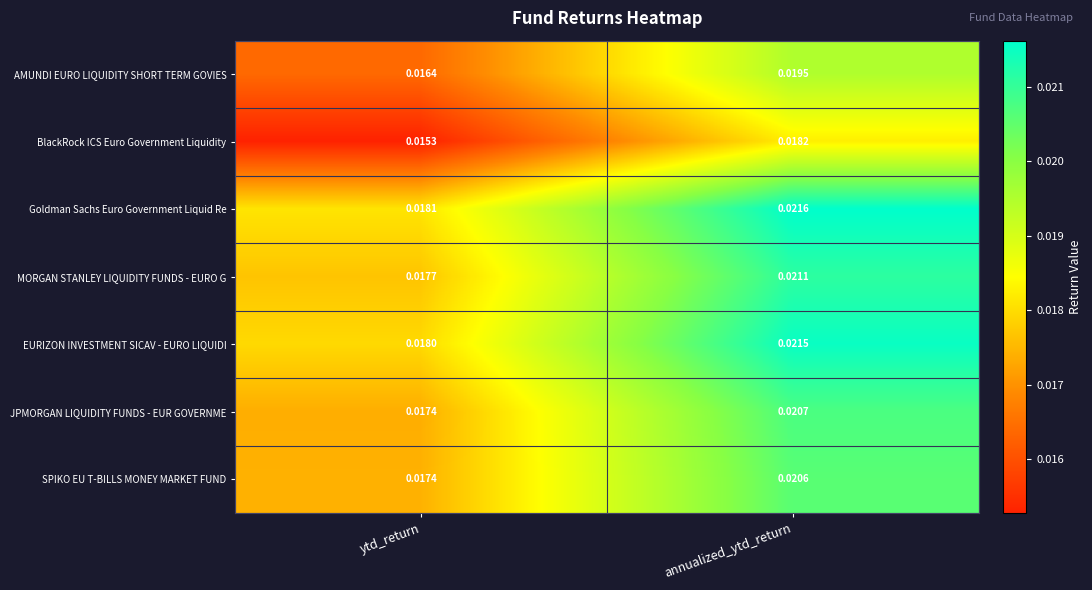

List the series in order of their peak value, lowest first.

BlackRock ICS Euro Government Liquidity, AMUNDI EURO LIQUIDITY SHORT TERM GOVIES, SPIKO EU T-BILLS MONEY MARKET FUND, JPMORGAN LIQUIDITY FUNDS - EUR GOVERNME, MORGAN STANLEY LIQUIDITY FUNDS - EURO G, EURIZON INVESTMENT SICAV - EURO LIQUIDI, Goldman Sachs Euro Government Liquid Re